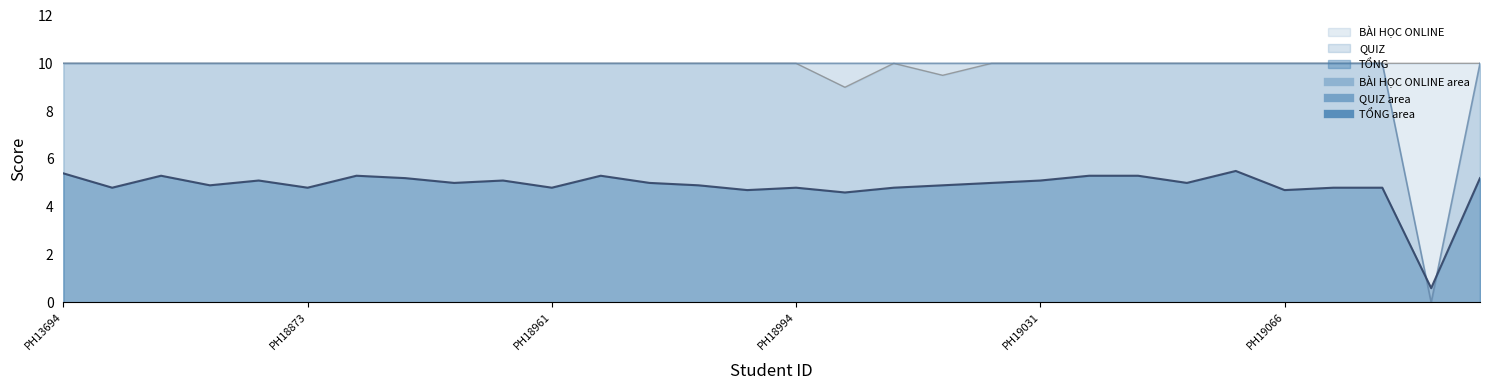

What is the total value across all series at PH19062?

25.5